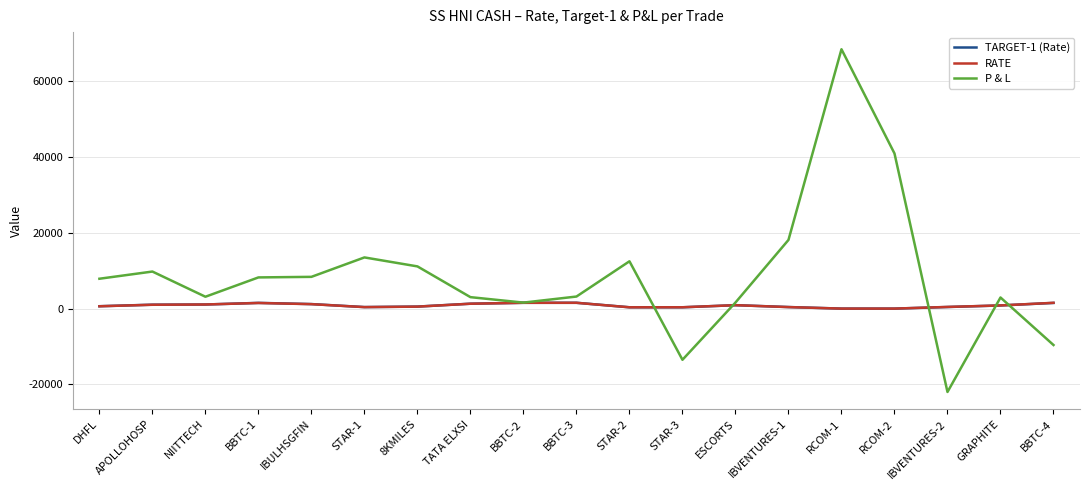

What is the greatest value displayed?

68500.0